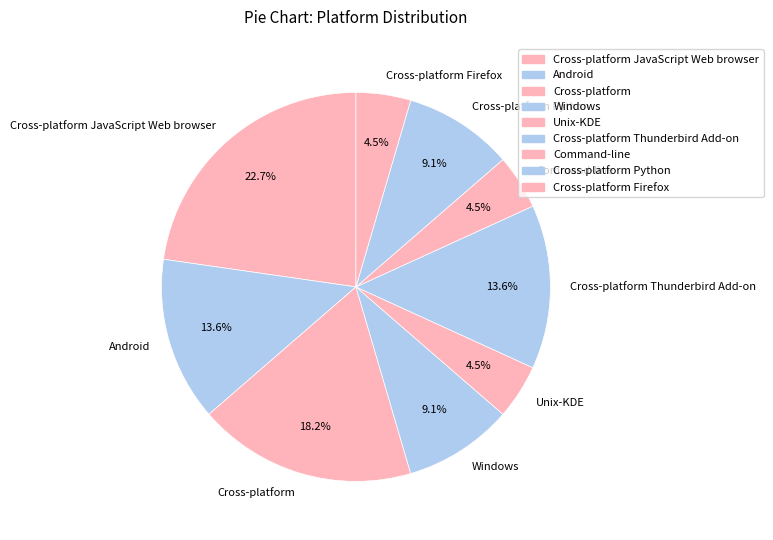

To the nearest percent, what percentage of the pie is Cross-platform?

18%